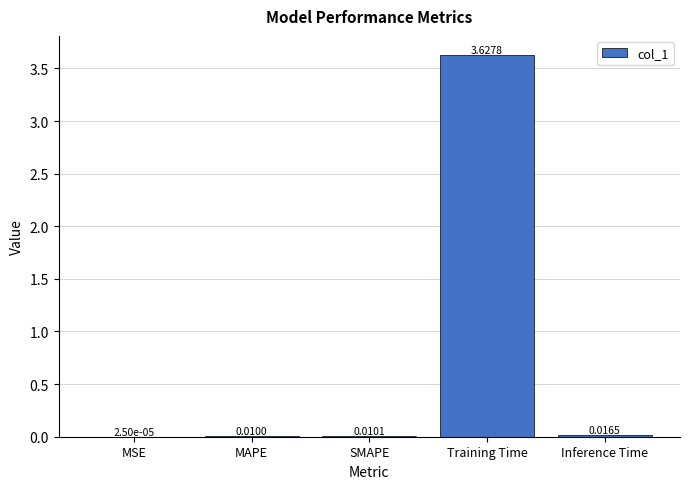

Are the bars grouped side by side (vs. stacked)?

No